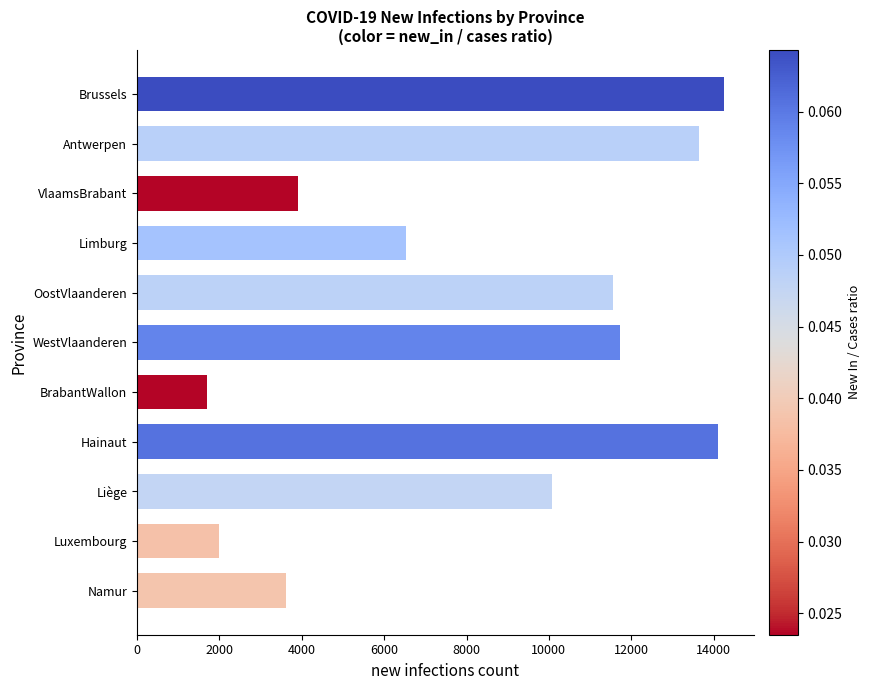

True or false: the data shows 9664 at Hainaut.

False